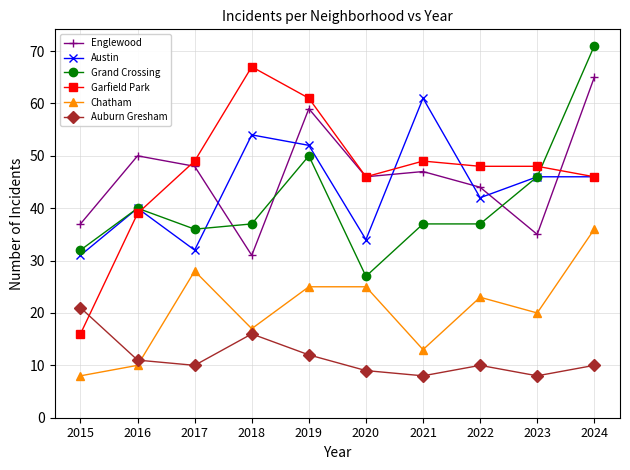

Where is the first local minimum for Grand Crossing?

2017